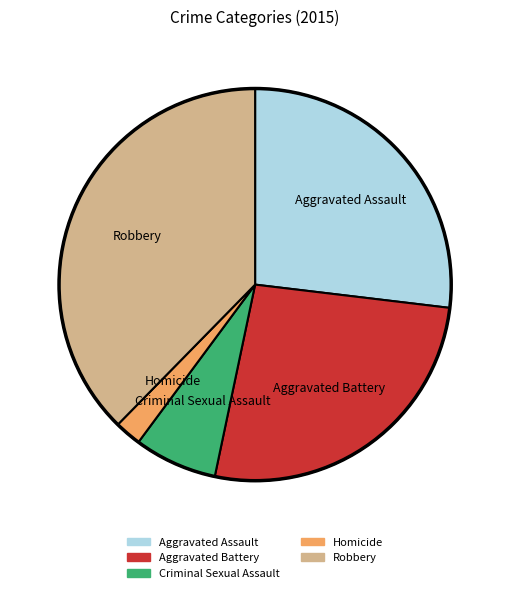

Which slice is the smallest?

Homicide